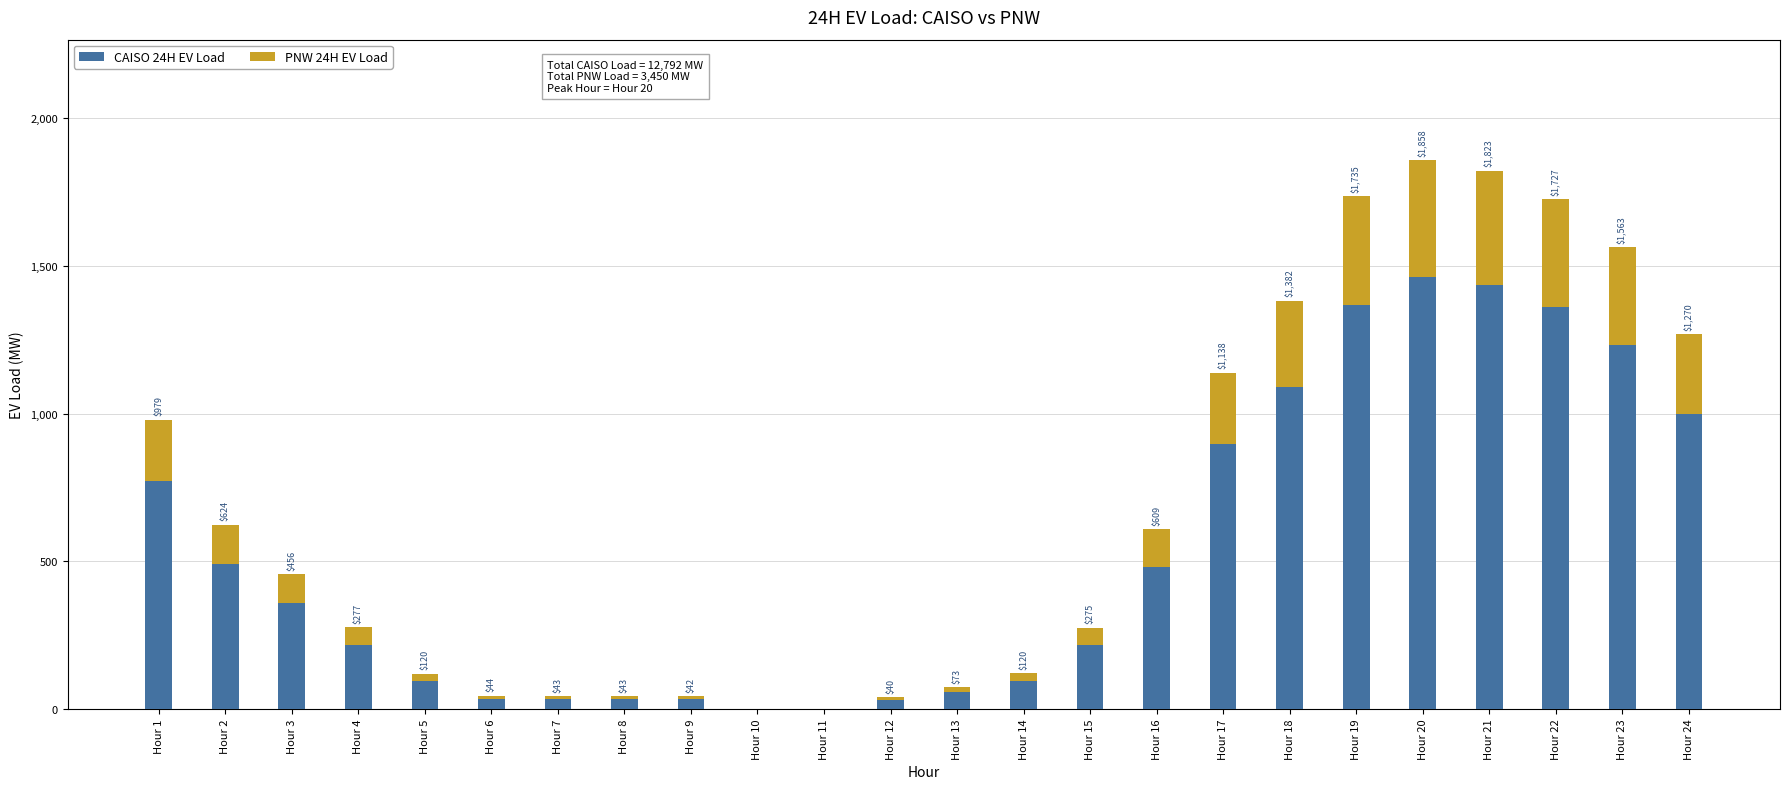

How many data points in CAISO 24H EV Load are above 359?

12